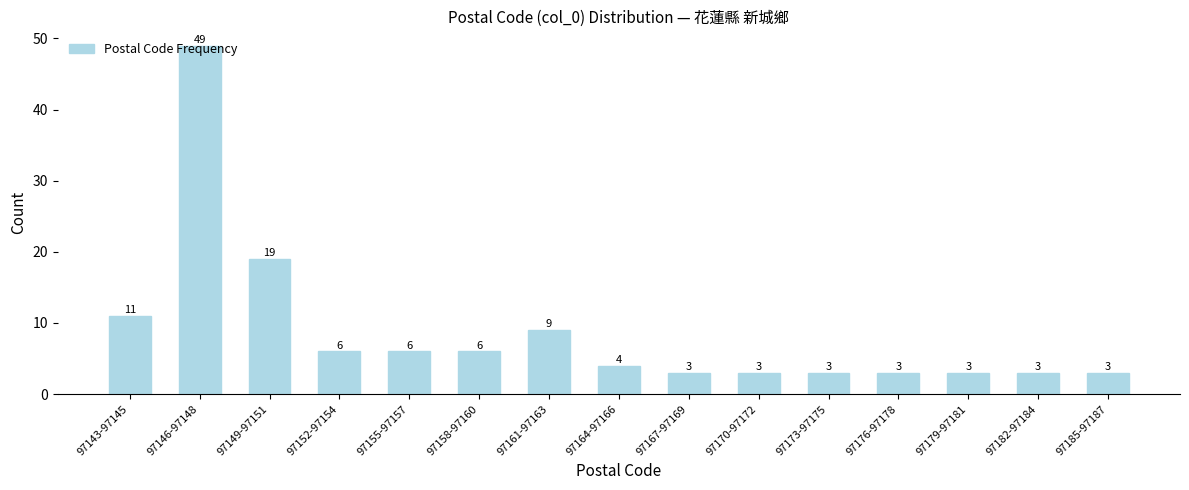

What is the value of the 11th bar from the left?

3